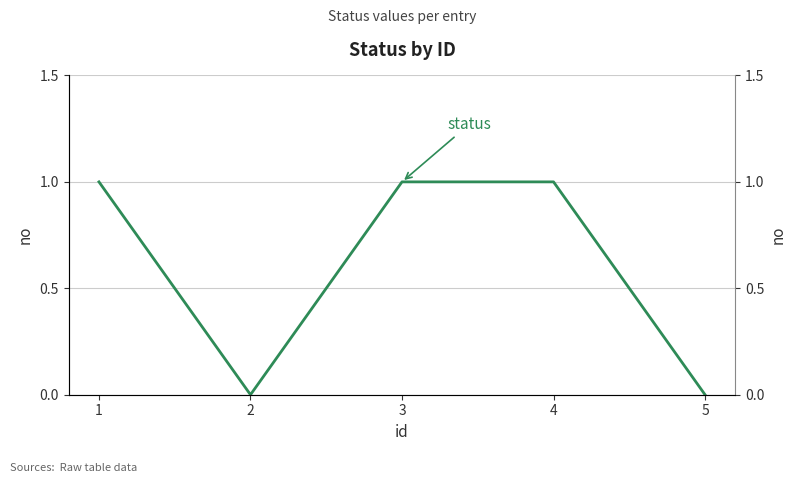

True or false: the data shows 1 at 1.

True